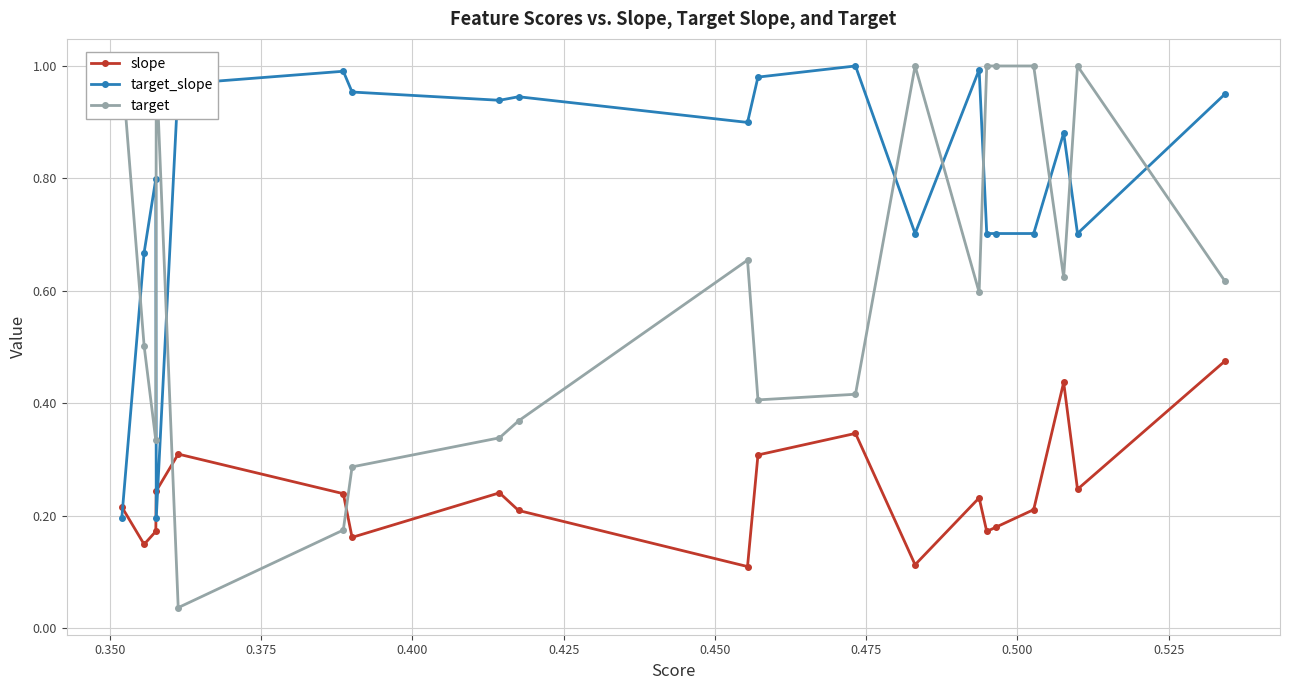

Where is the first local maximum for target?

0.350